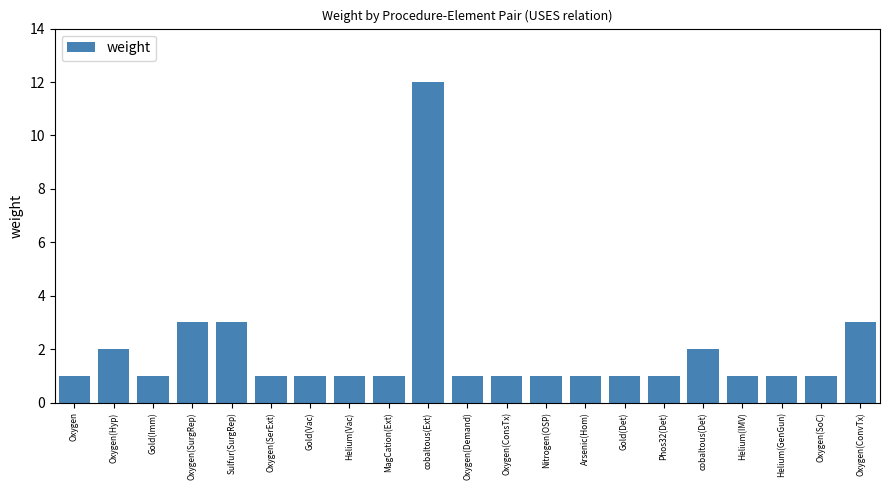

What is the difference between the maximum and minimum values?

11